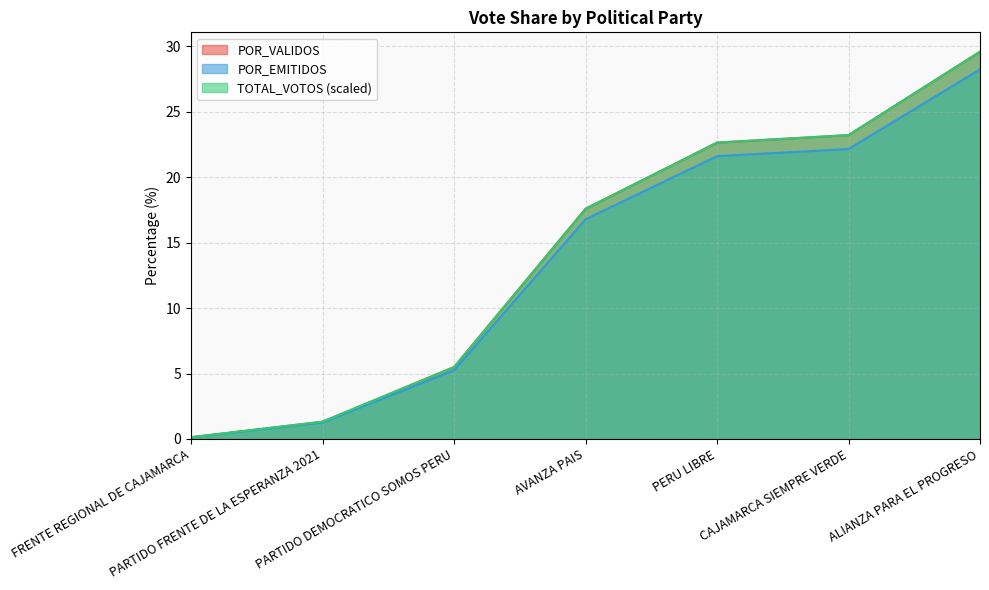

Reading left to right, transcribe all the data shown in this chart.

TOTAL_VOTOS: 0.1	1.3	5.5	17.6	22.6	23.2	29.6
POR_VALIDOS: 0.1	1.3	5.5	17.6	22.6	23.2	29.6
POR_EMITIDOS: 0.1	1.3	5.2	16.8	21.6	22.2	28.2